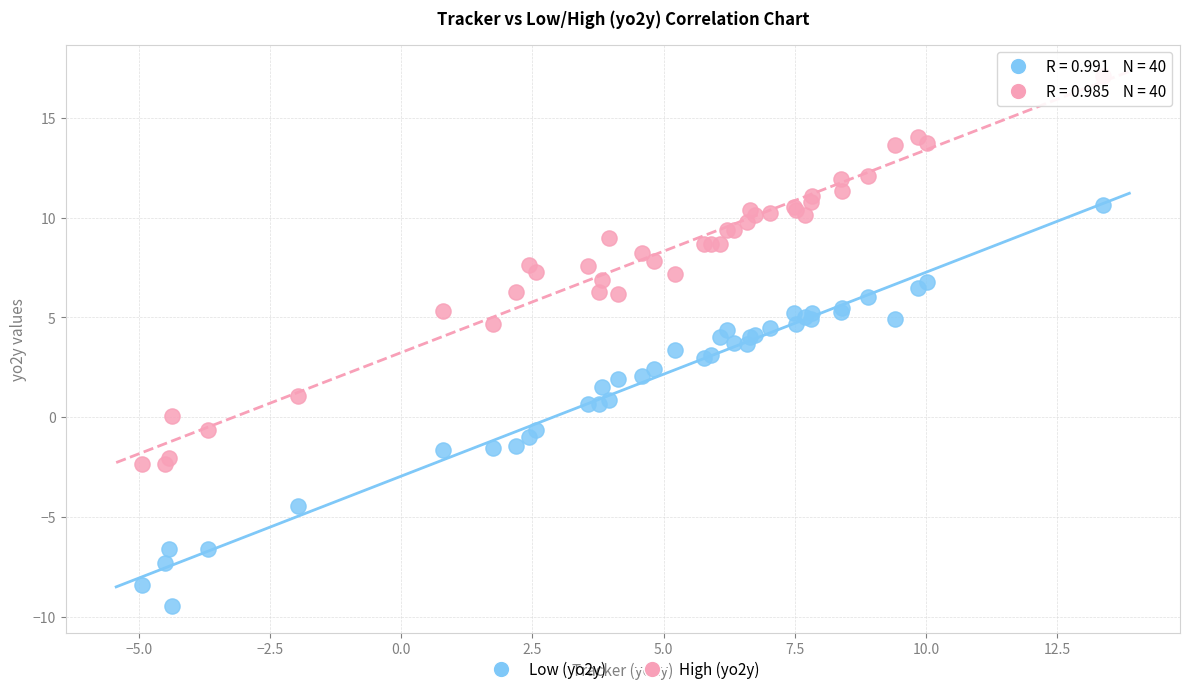

Which series contains the highest Y value?

High (yo2y)